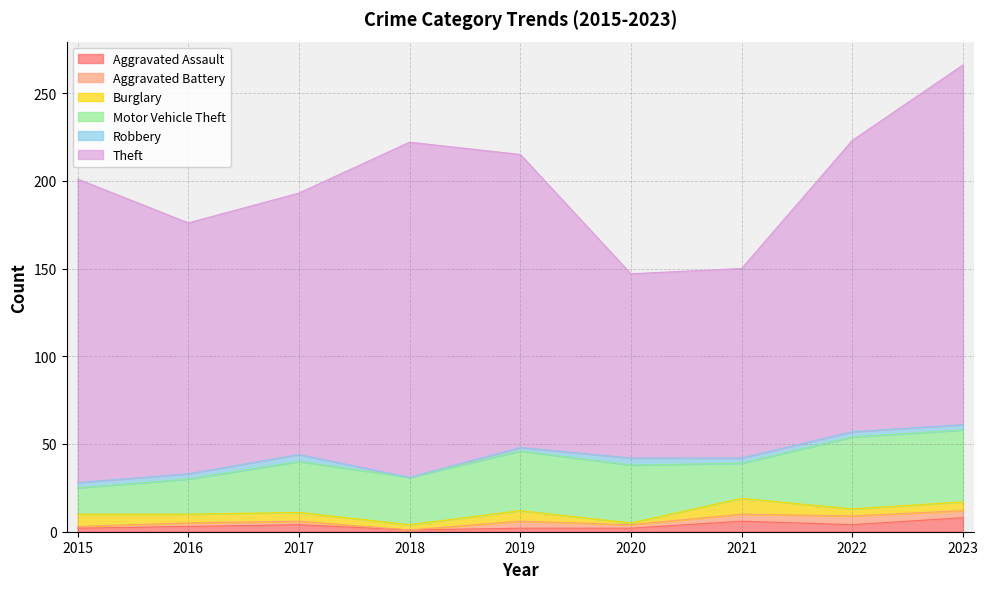

What is the average value of the Aggravated Battery series?

3